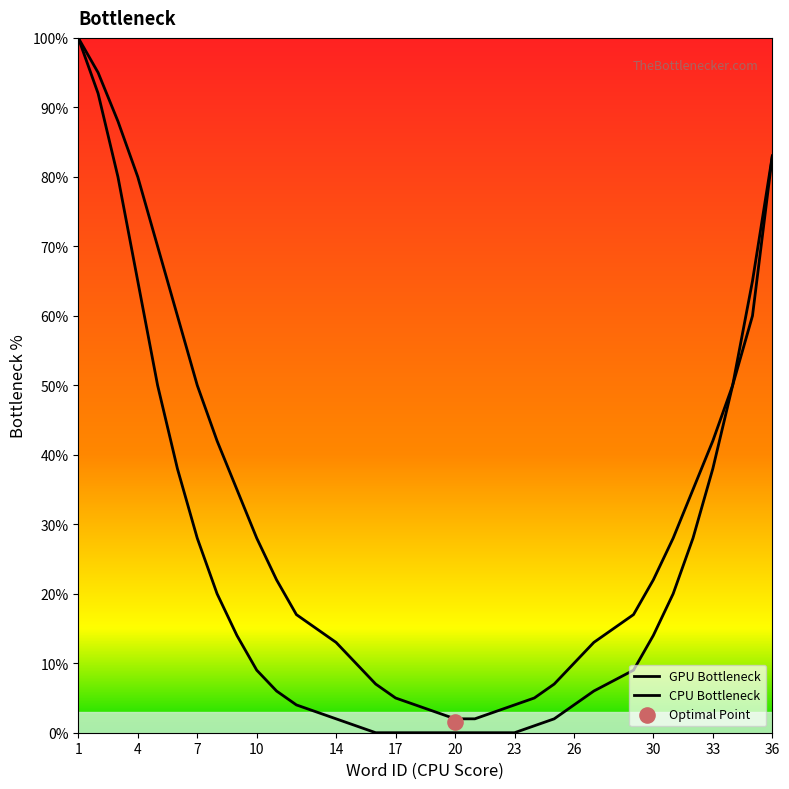

At how many categories does at least one series exceed 66?

6